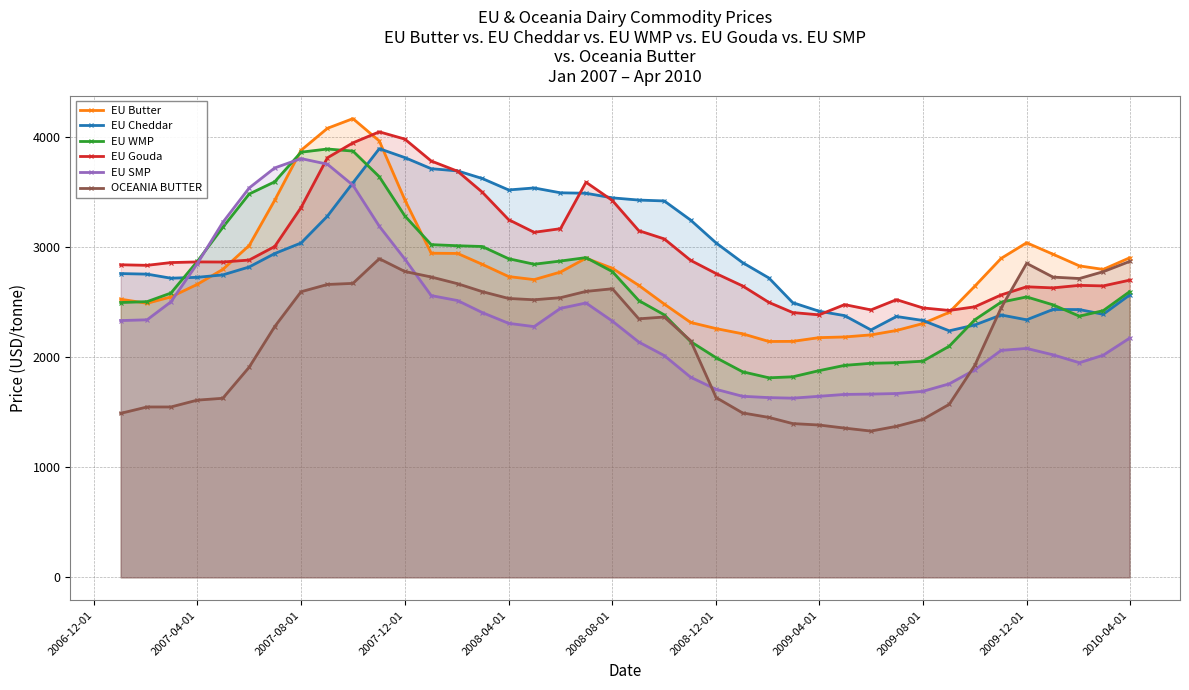

Which series has the widest spread of values?

EU SMP